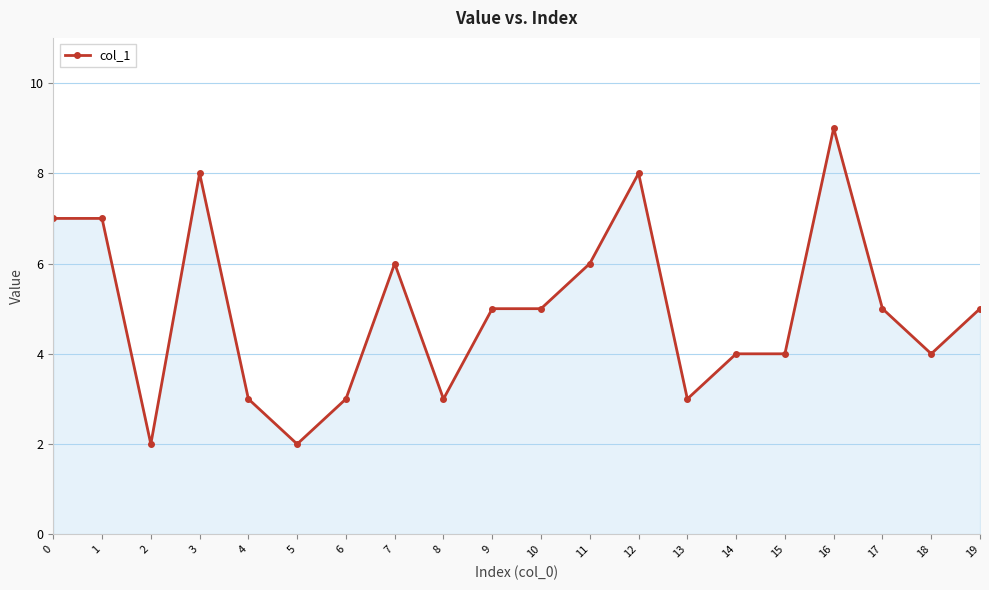

Where is the first local minimum?

2